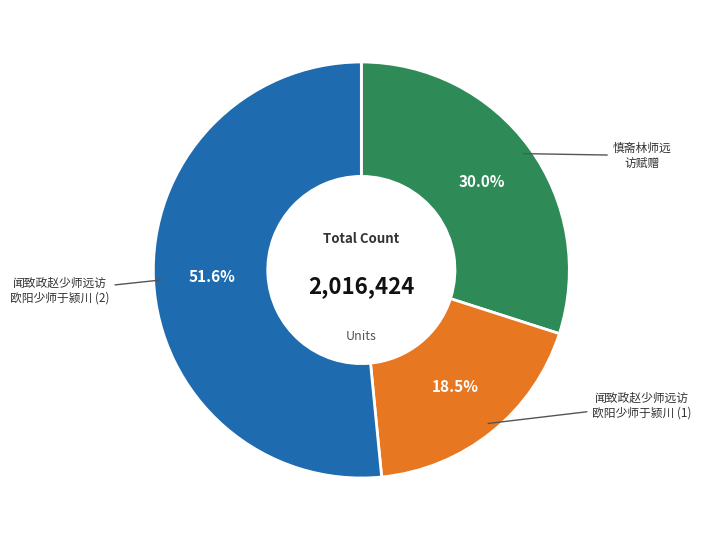

Does any single category account for the majority?

Yes